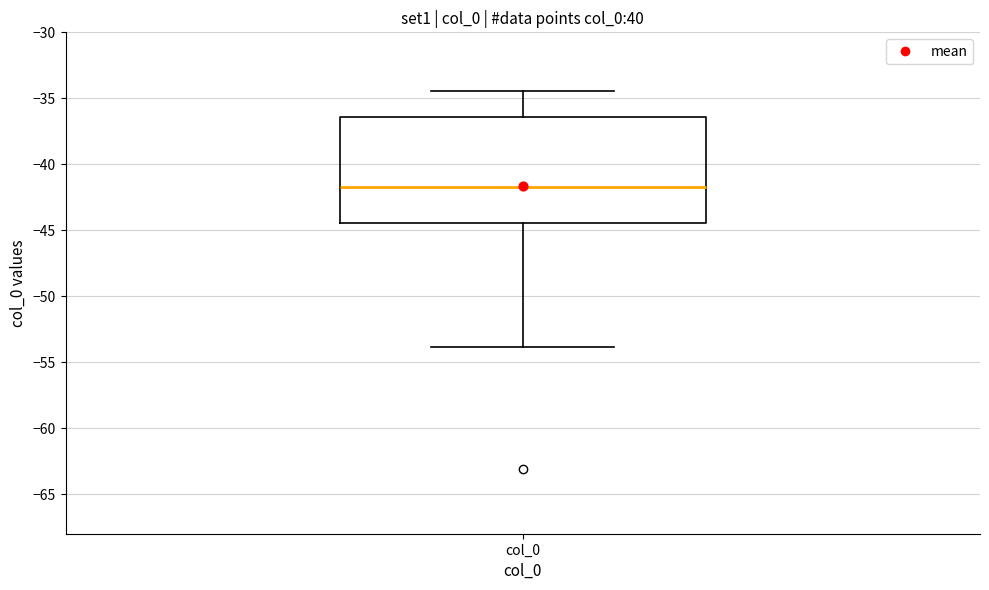

Transcribe this box plot: give where the median line is, the range the box spans, and where the two whiskers end, as read against the y-axis. The values are not printed on the chart, so give them approximately, as read against the axis.

median -41.5, box -44.5 to -36.5, whiskers -54.0 to -34.5